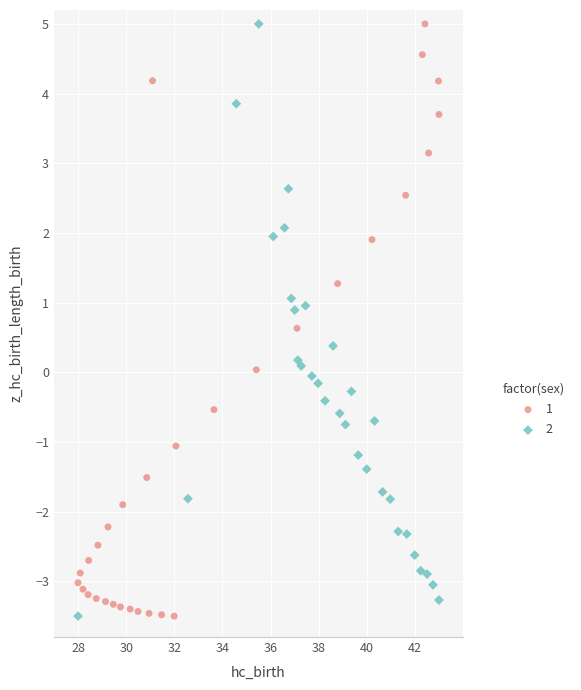

What are all the series names shown in the legend?

1, 2